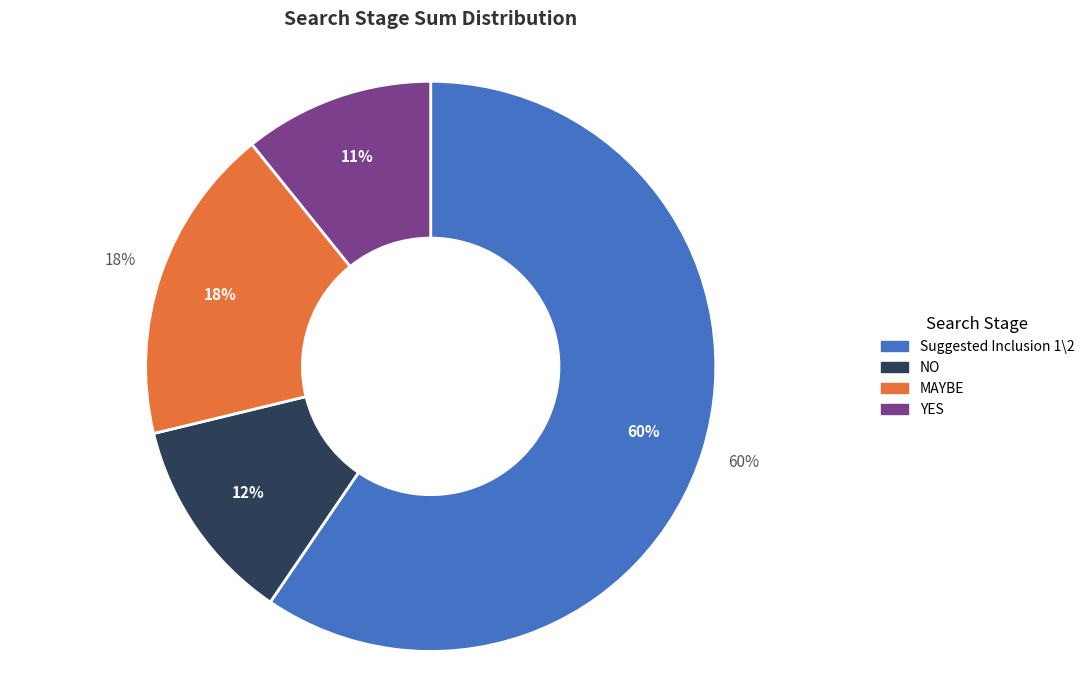

Do NO and MAYBE together represent more than half of the pie?

No